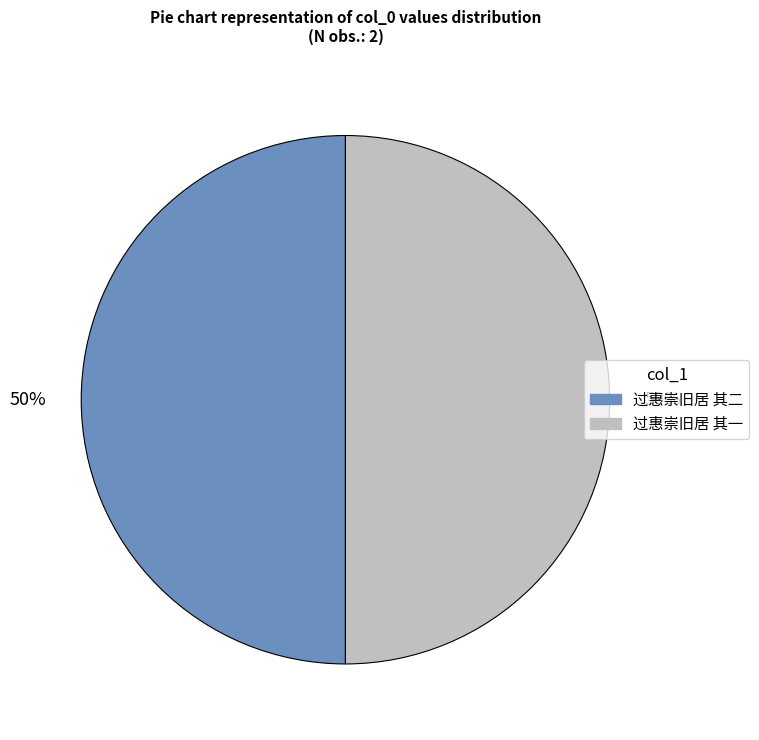

Is the sum of 过惠崇旧居 其一 and 过惠崇旧居 其二 greater than half?

Yes